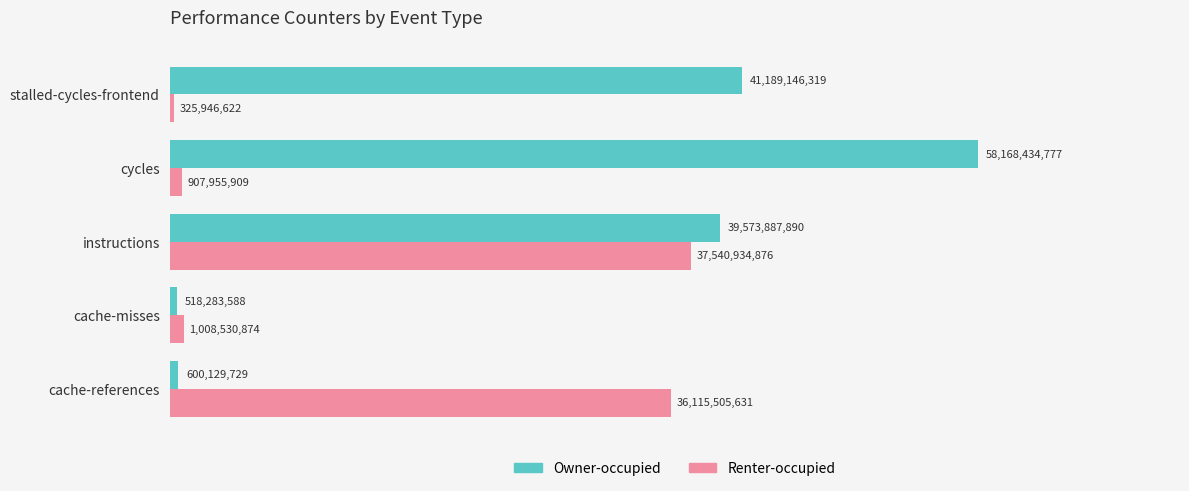

Rank the categories by Owner-occupied value from highest to lowest.

cycles, stalled-cycles-frontend, instructions, cache-references, cache-misses